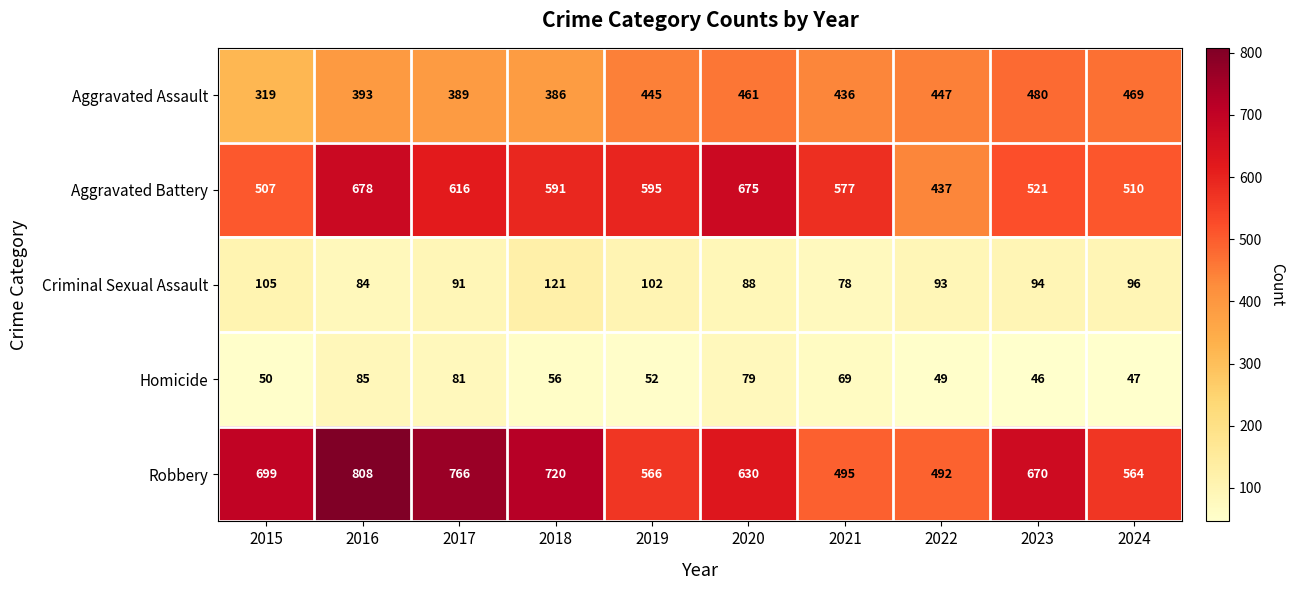

What value does the Robbery series have at 2023, to the nearest 50?

650